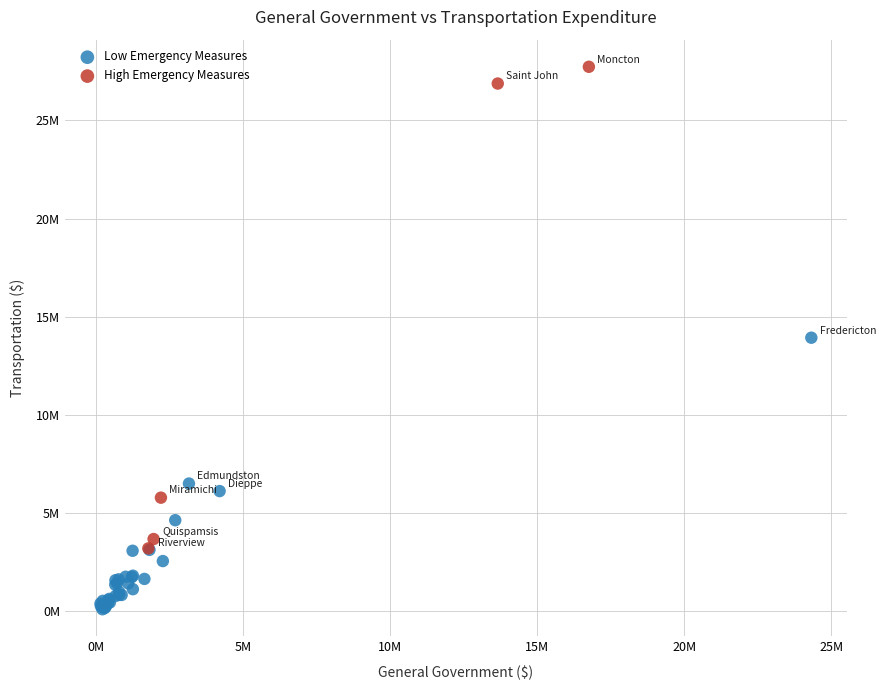

Which series contains the highest Y value?

High Emergency Measures